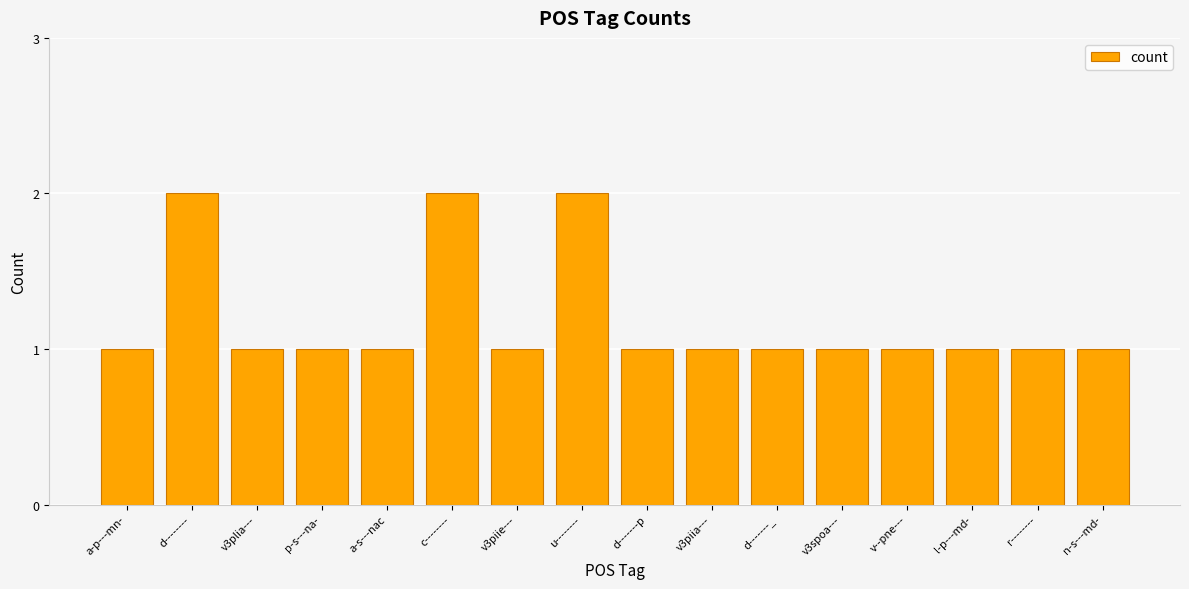

What is the ratio of the value at p-s---na- to the value at v3plia---?

1.0